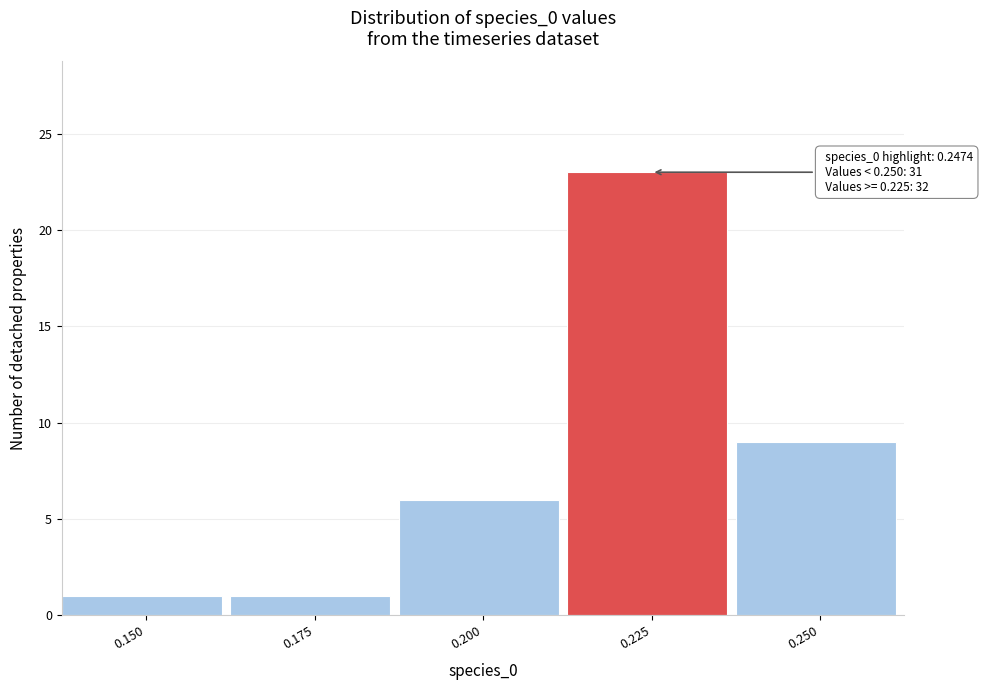

Reading left to right, extract all data points from this chart.

1	1	6	23	9